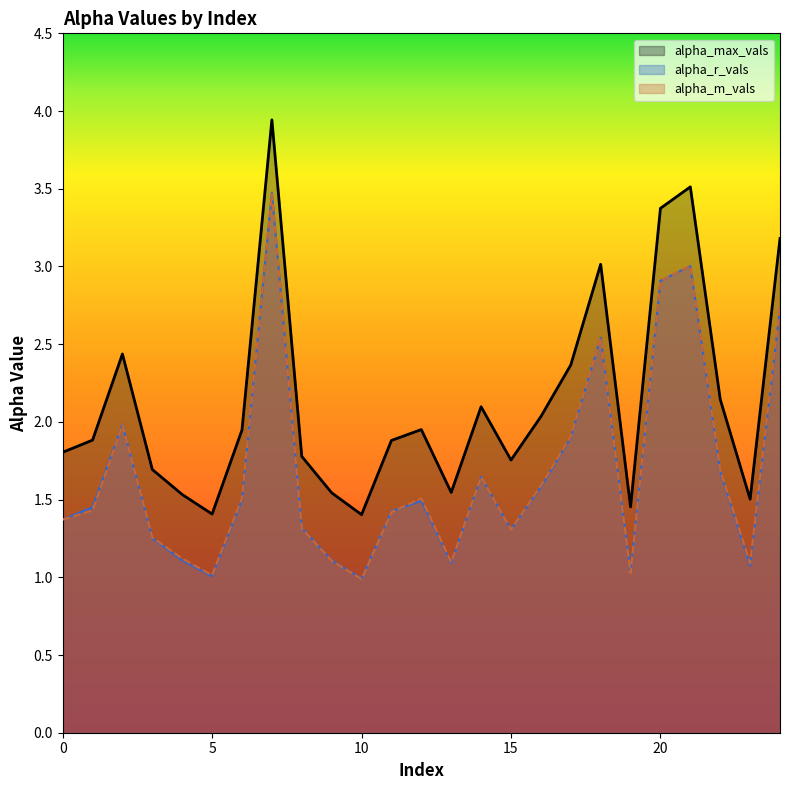

What is the difference between the highest and lowest values at 23?

0.4